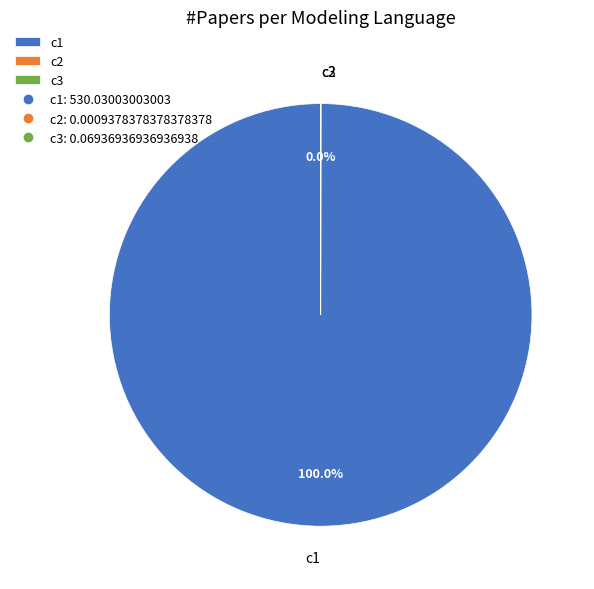

Which slice is the largest?

c1